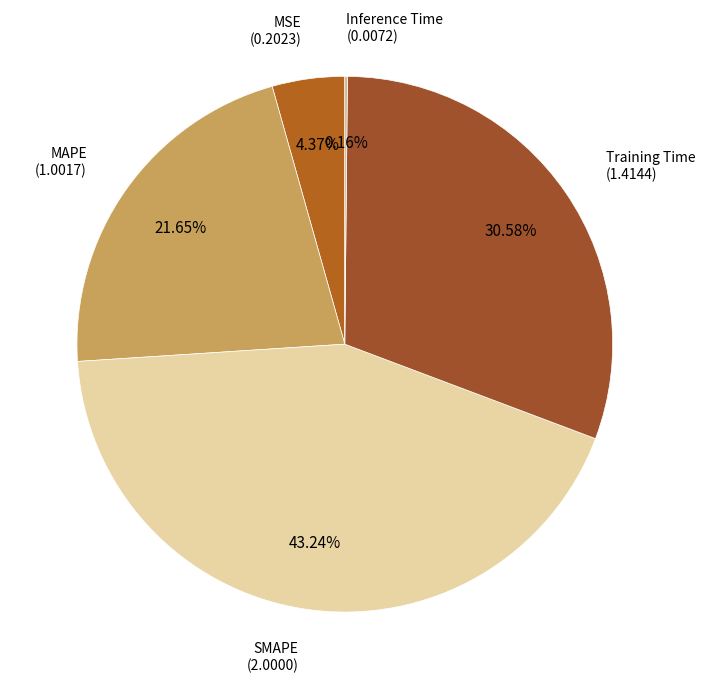

To the nearest percent, what is the difference between the largest and smallest slice percentages?

43%